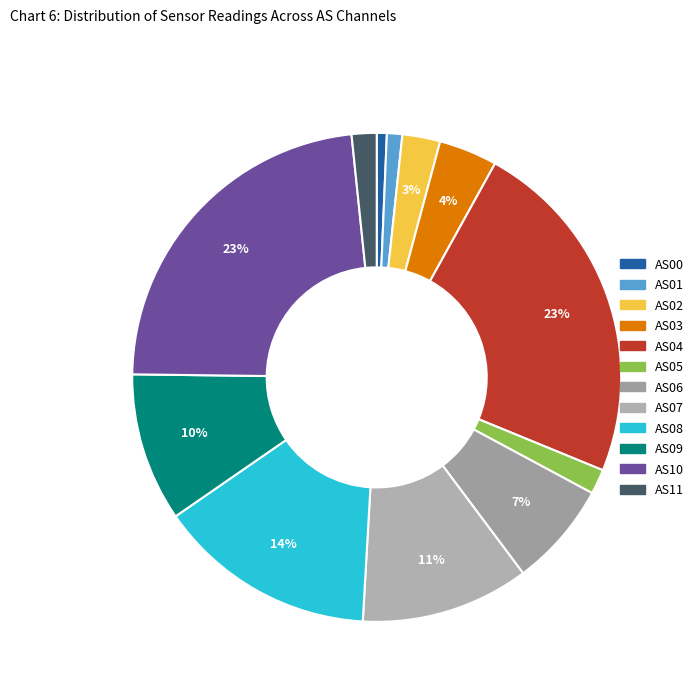

Rank the categories by value from highest to lowest.

AS04, AS10, AS08, AS07, AS09, AS06, AS03, AS02, AS05, AS11, AS01, AS00